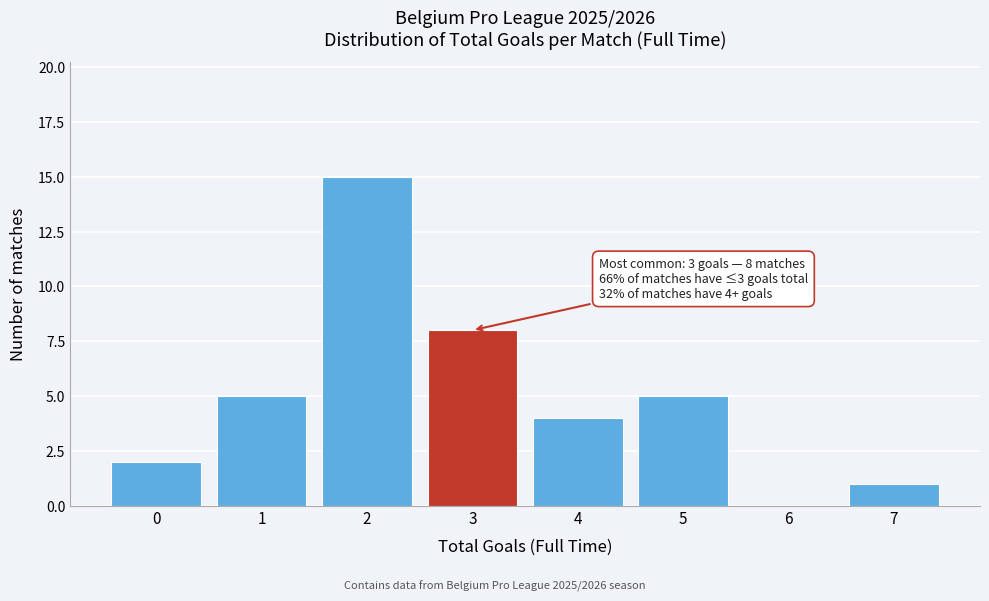

Reading left to right, what are all the values shown in this chart?

0=2	1=5	2=15	3=8	4=4	5=5	6=0	7=1